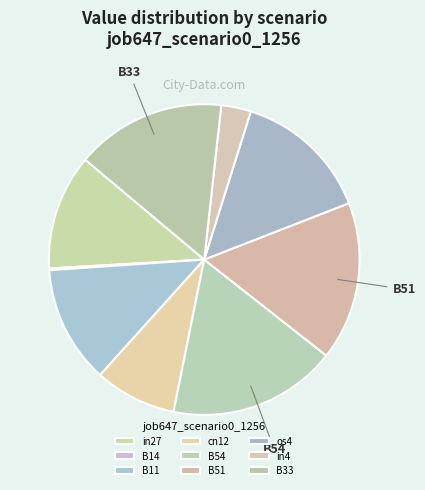

Does in27 represent more than half of the total?

No